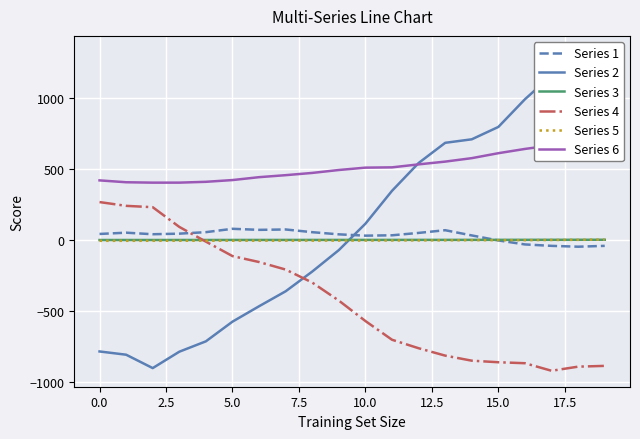

What is the difference between the maximum and minimum values in the Series 4 series?

1186.7